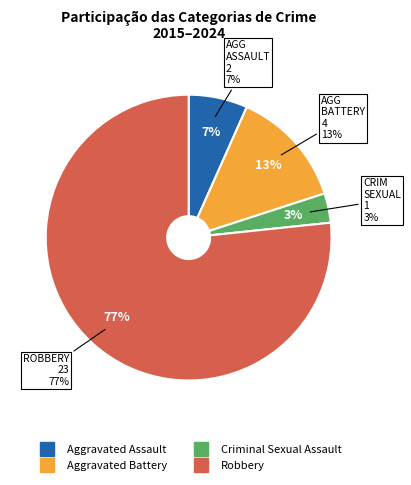

What is the ratio of the value at Aggravated Battery to the value at Robbery?

0.2